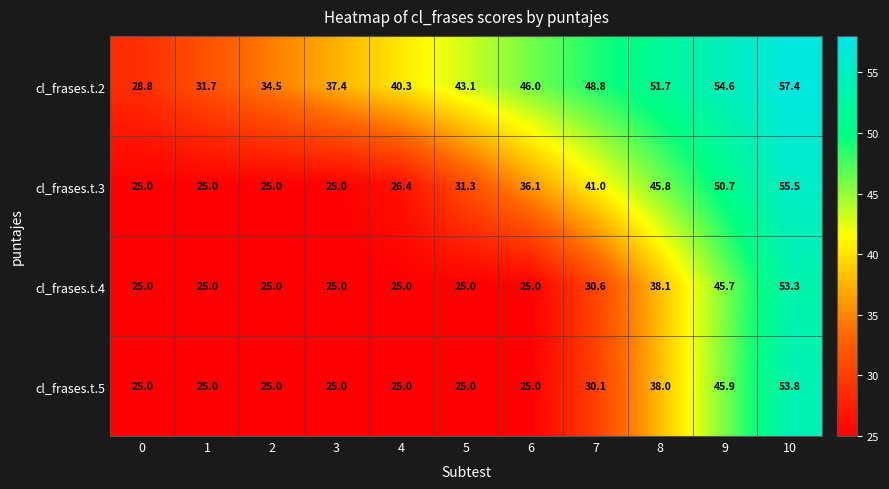

What is the total value across all series at 5?

124.4